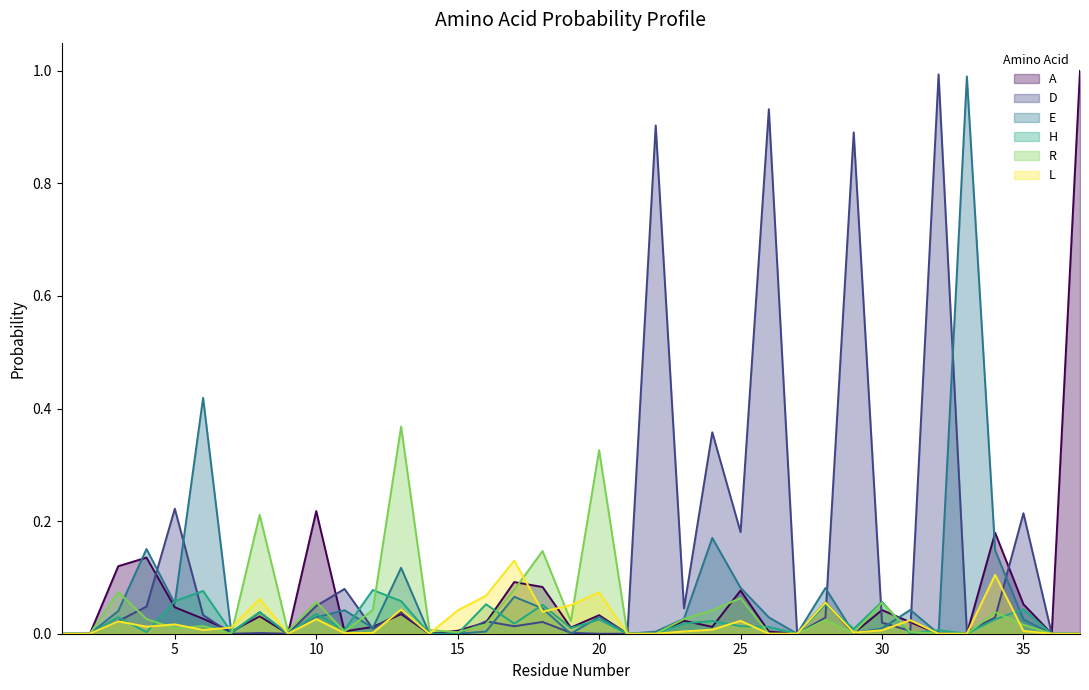

The E series shows 0.3 at 21. True or false?

False